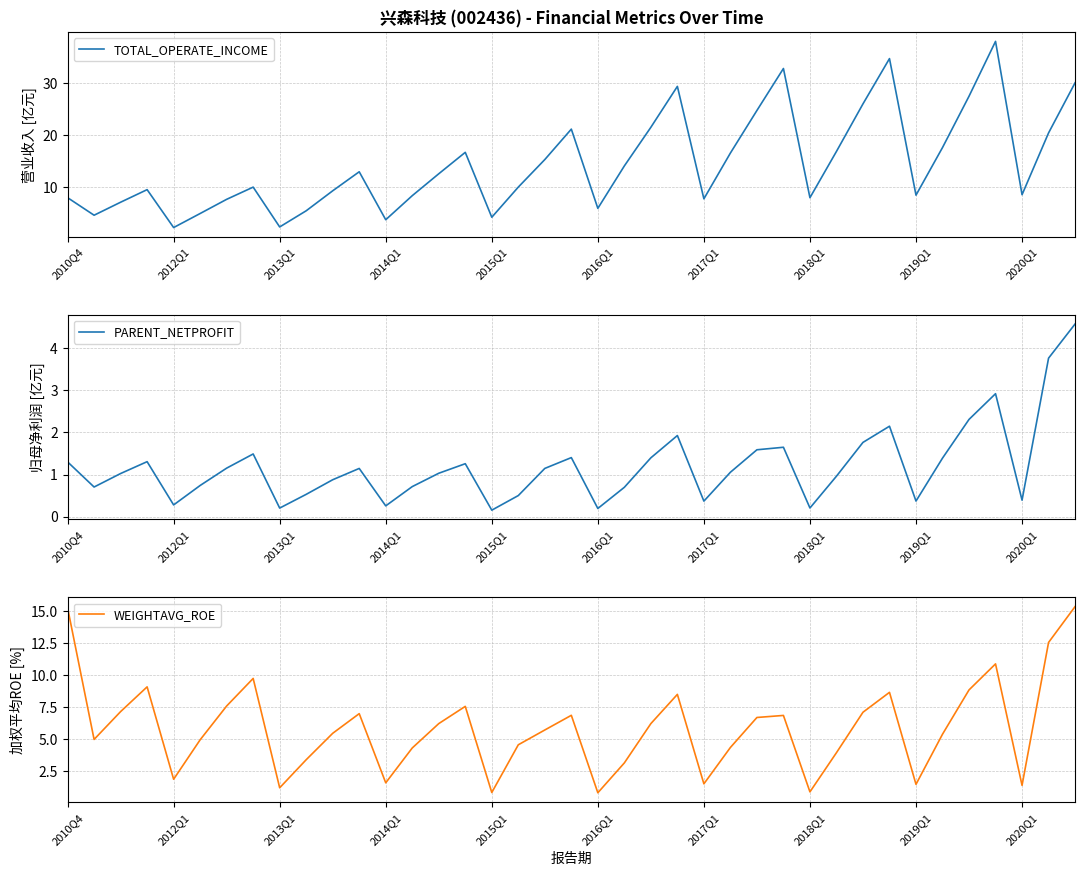

Where does the WEIGHTAVG_ROE series first go above 5?

2010Q4